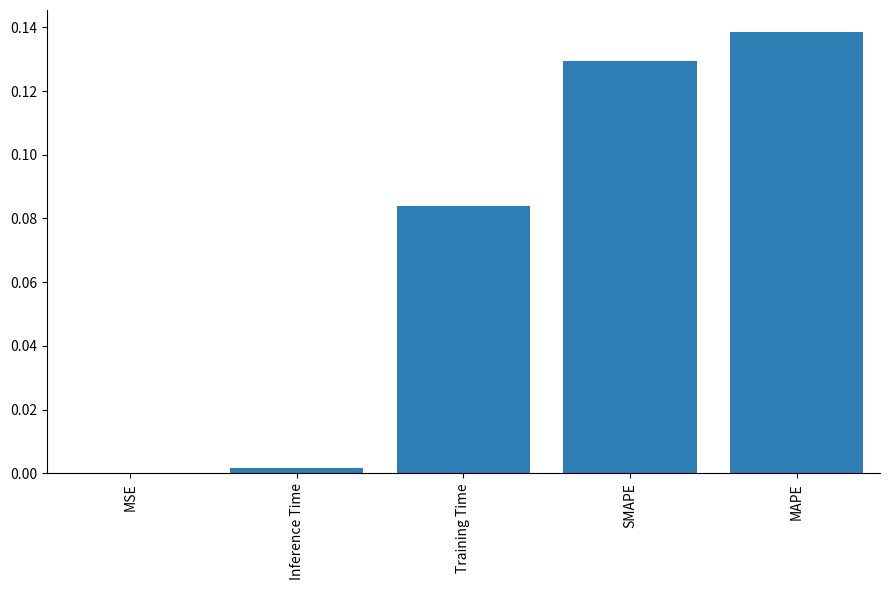

Are the bars horizontal?

No